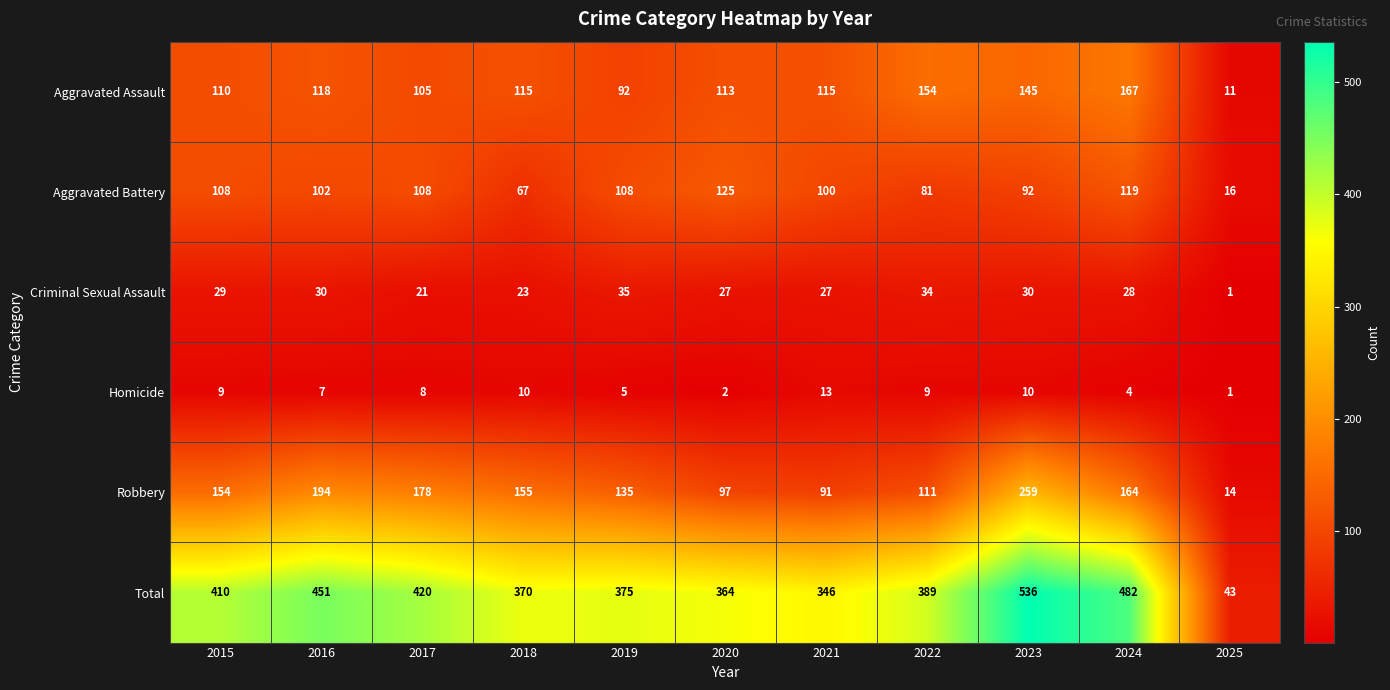

Is it true that Total equals 796 at 2016?

False